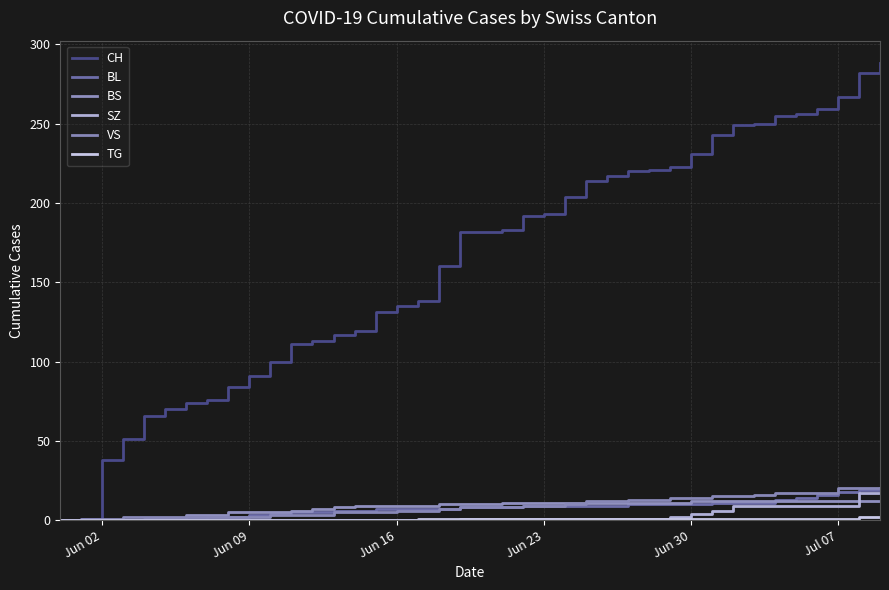

Does the chart display data point markers on the line(s)?

No